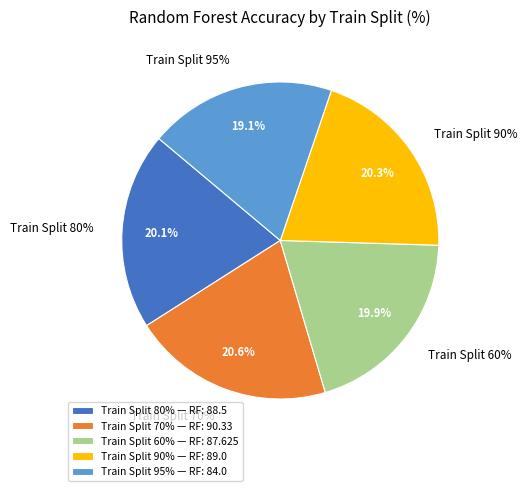

Does any single category account for the majority?

No